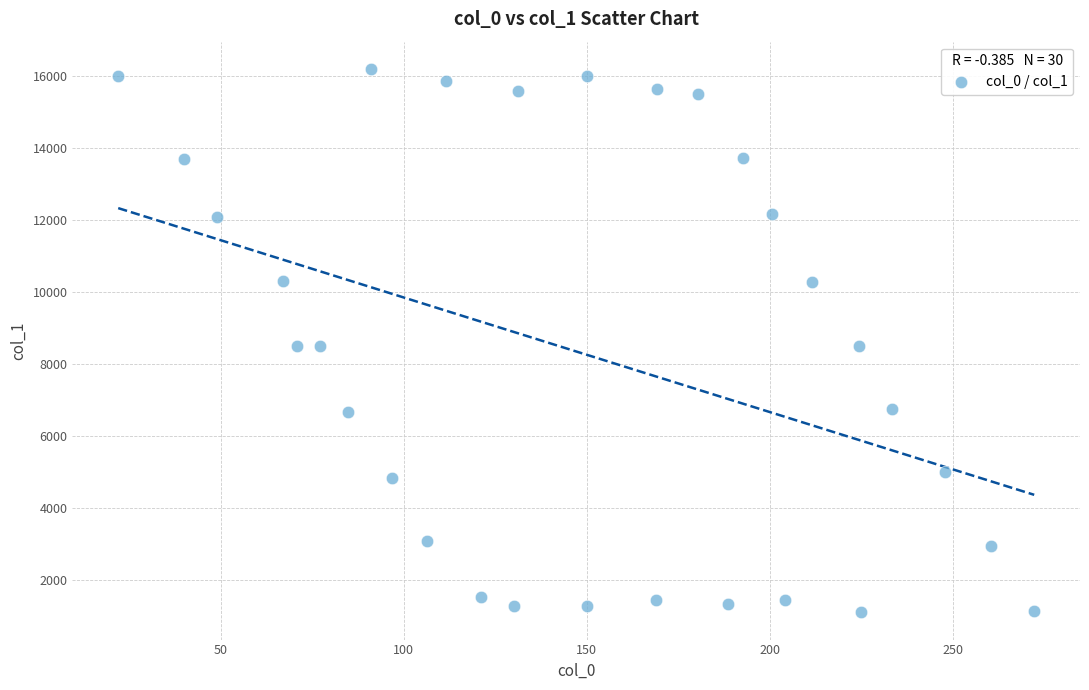

What is the range of Y values (max minus min)?

15099.0